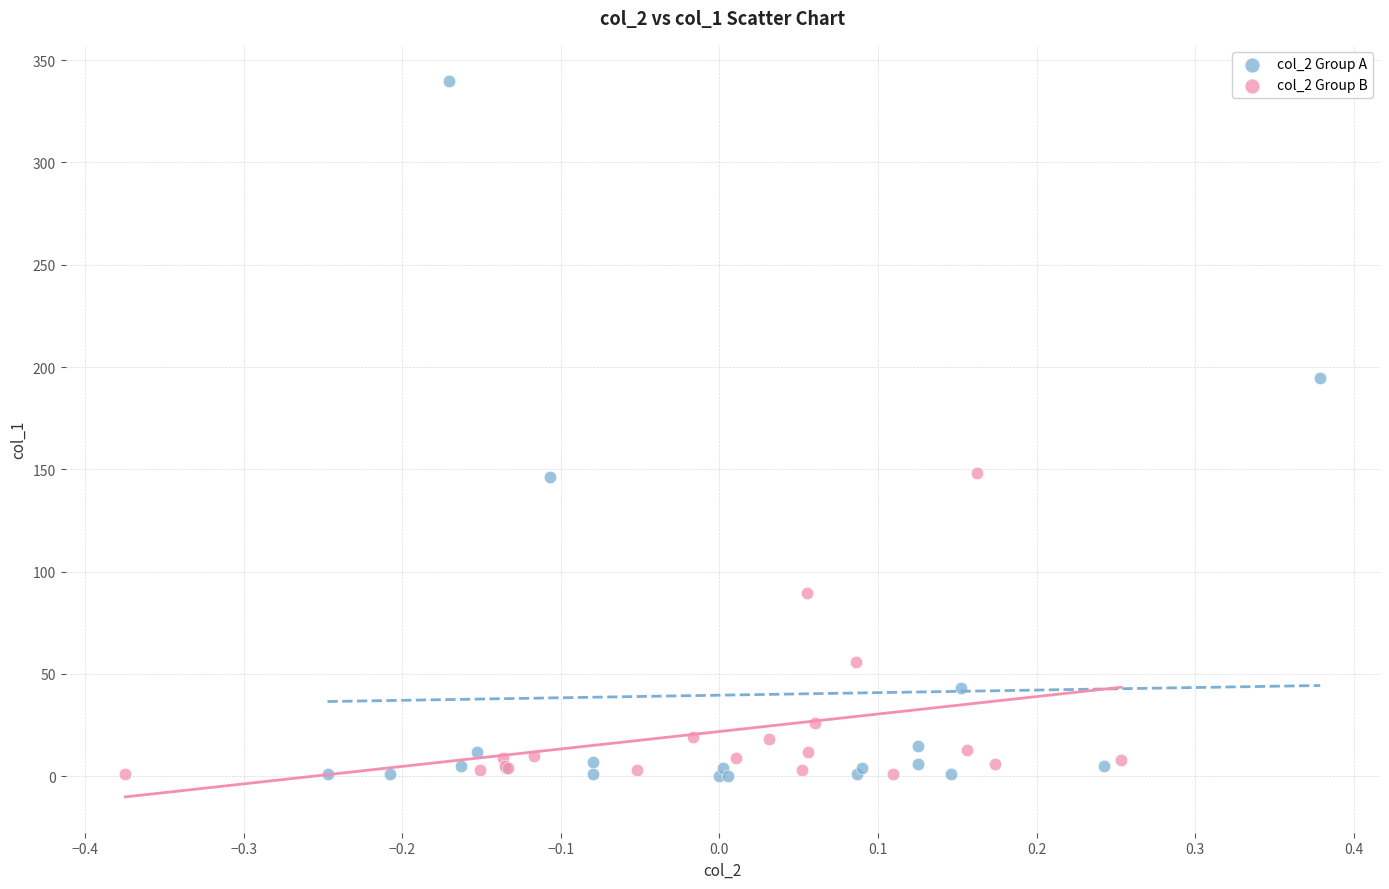

Which series reaches the maximum Y coordinate?

col_2 Group A